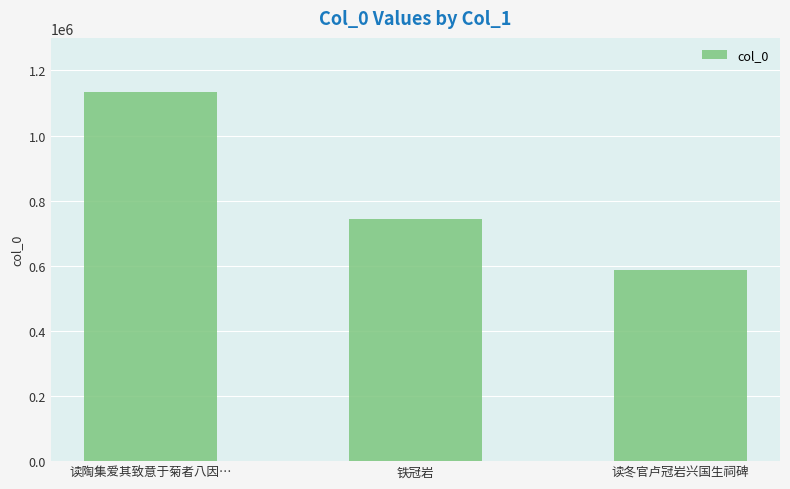

What is the change in value from 读陶集爱其致意于菊者八因… to 读冬官卢冠岩兴国生祠碑?

-548320